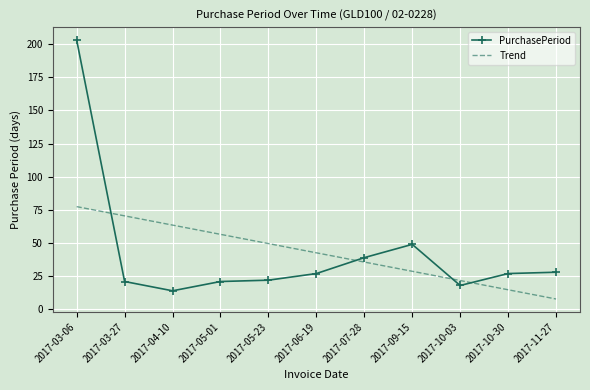

What is the difference between the maximum and minimum values in the Trend series?

69.6